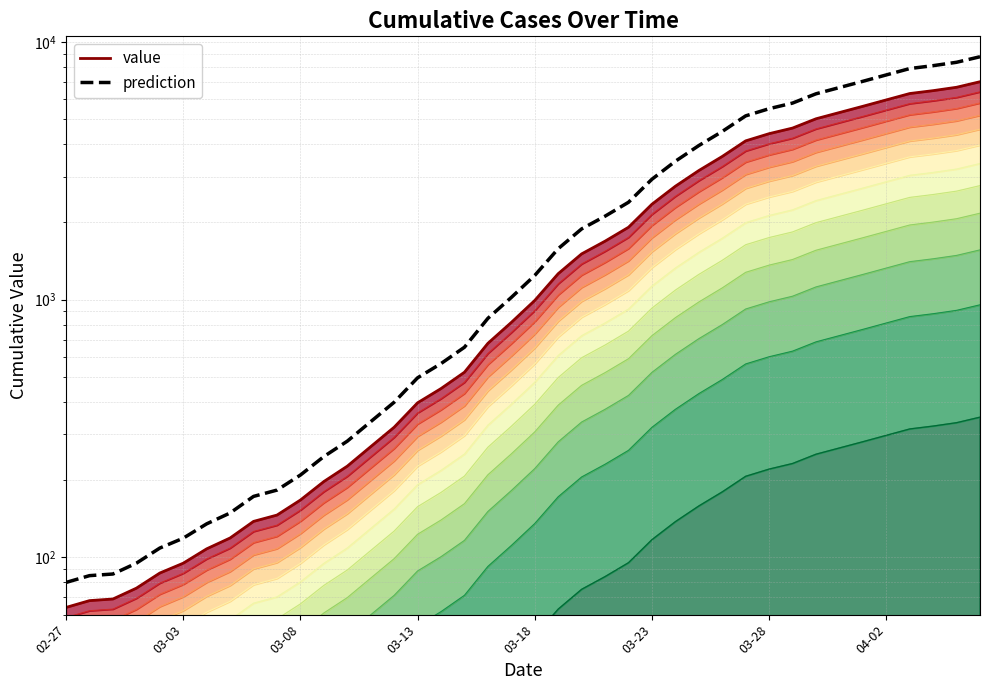

How many values in the prediction series are below 1241?

20